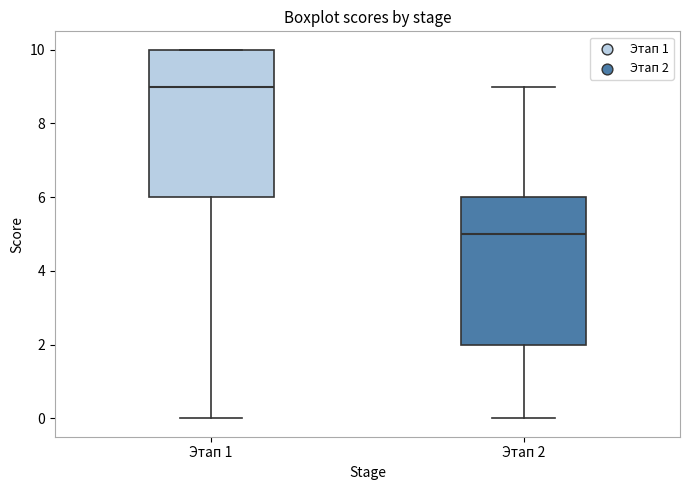

Reading left to right, transcribe this box plot: for each box, give where its median line is, the range the box spans, and where its two whiskers end, as read against the y-axis. The values are not printed on the chart, so give them approximately, as read against the axis.

Этап 1: median 9, box 6 to 10, whiskers 0 to 10
Этап 2: median 5, box 2 to 6, whiskers 0 to 9